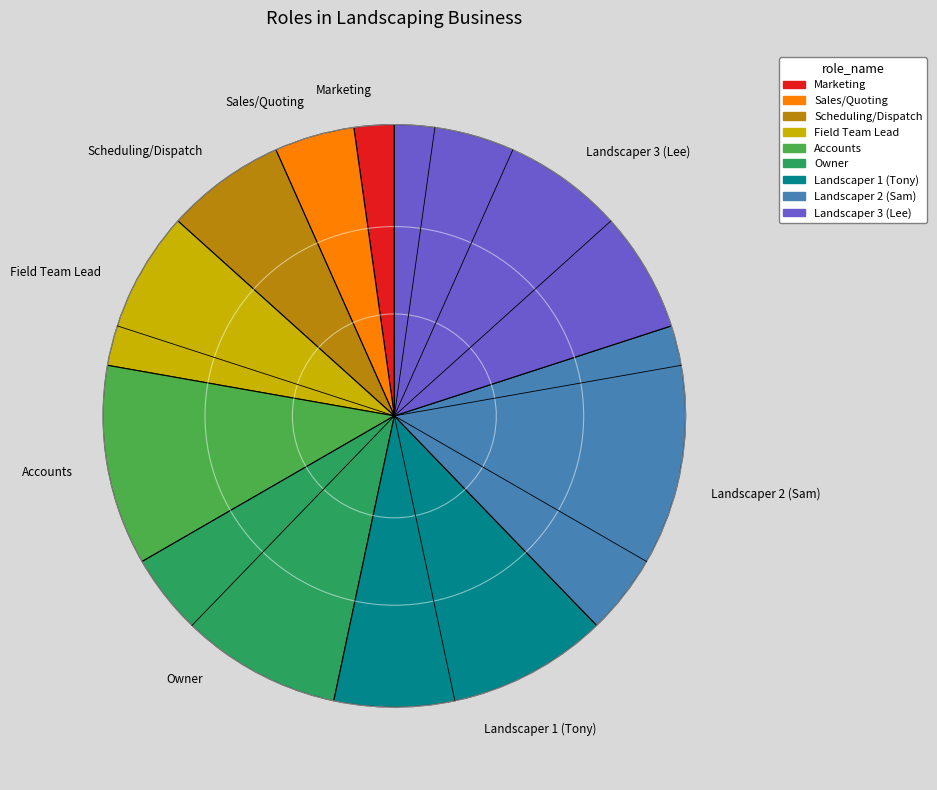

True or false: Field Team Lead accounts for 1% of the total.

False